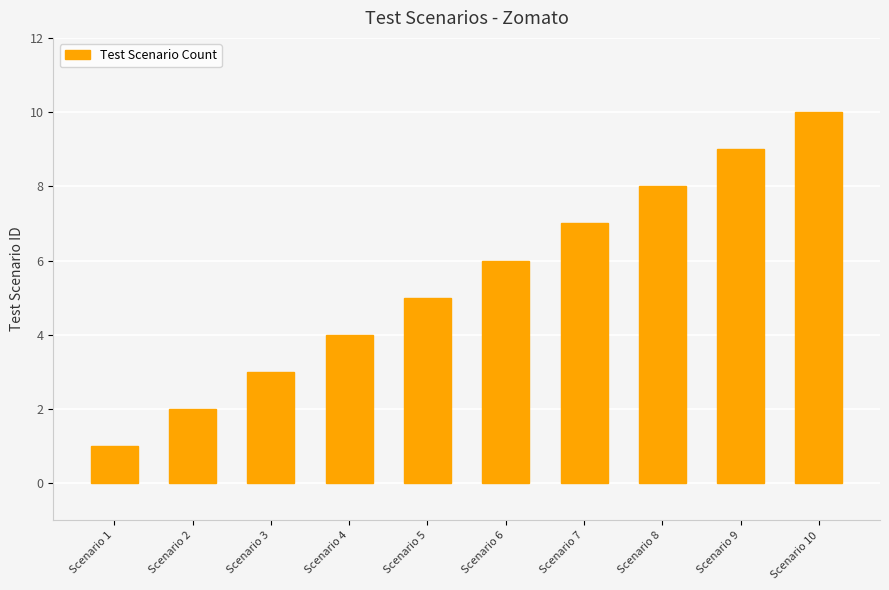

The value at Scenario 3 is 5. True or false?

False